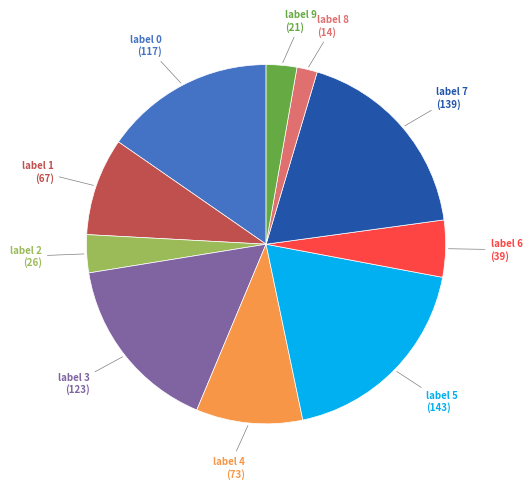

Does any single category account for the majority?

No